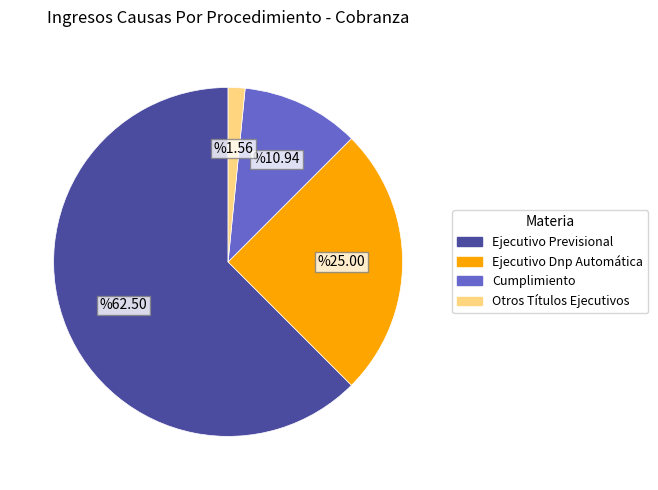

Approximately how many times larger is the value at Ejecutivo Previsional compared to Cumplimiento?

5.7